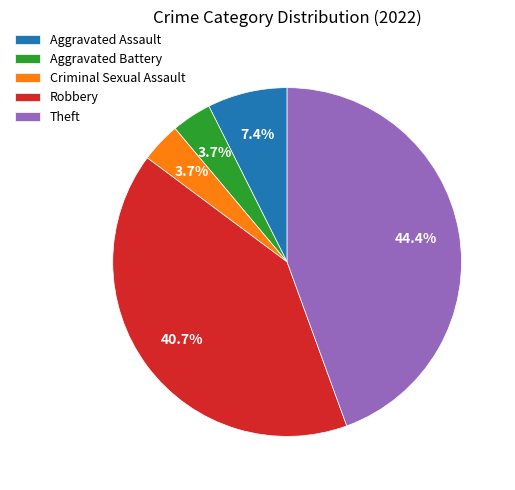

Which has a higher value, Aggravated Assault or Theft?

Theft